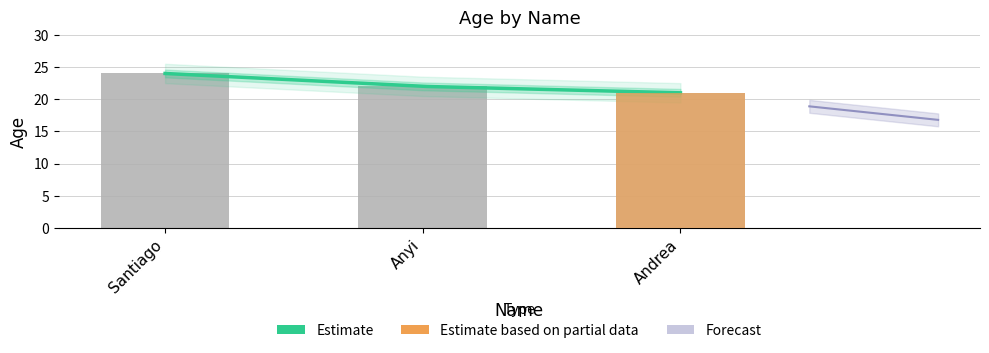

Is it true that the value at Anyi is 22?

True